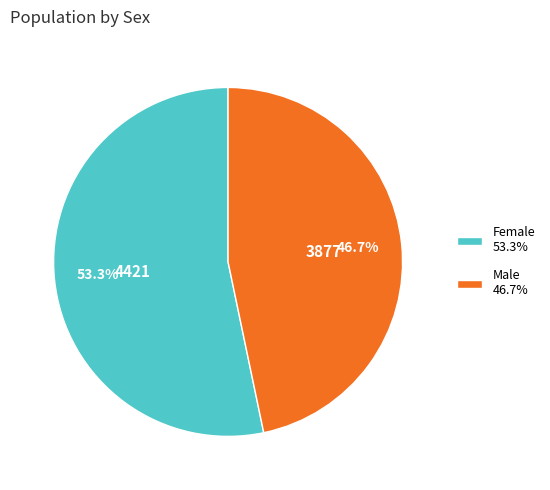

Rank the categories by value from highest to lowest.

Female, Male